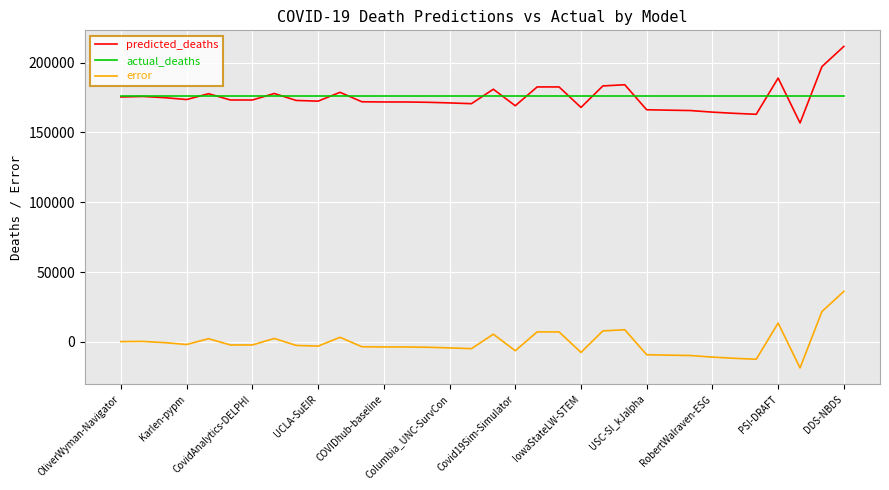

What is the smallest value displayed?

-18741.8